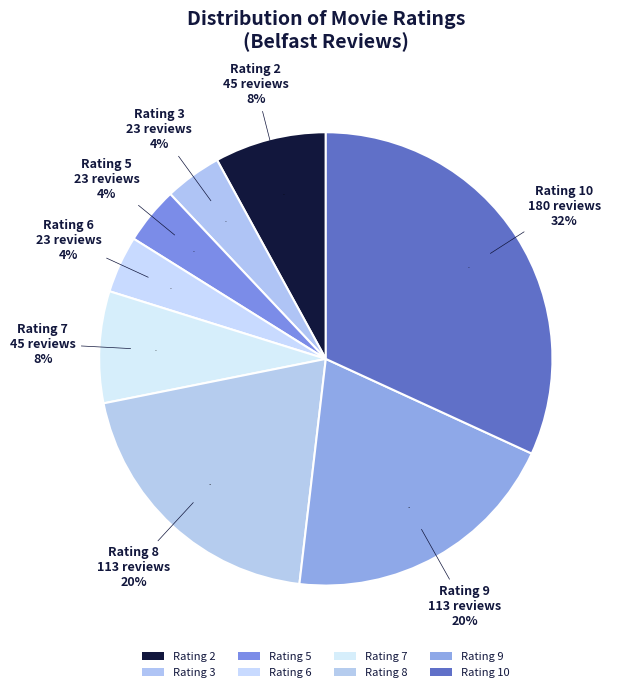

How many slices are in this pie chart?

5